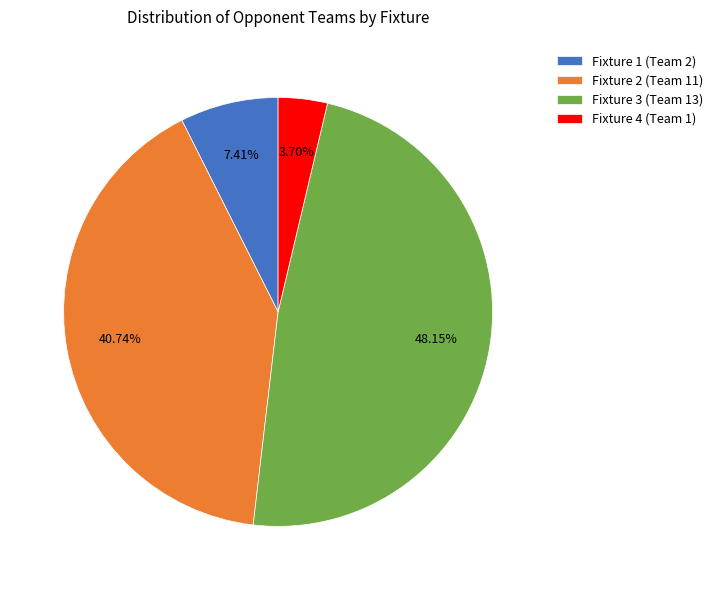

How many segments does this pie chart have?

4